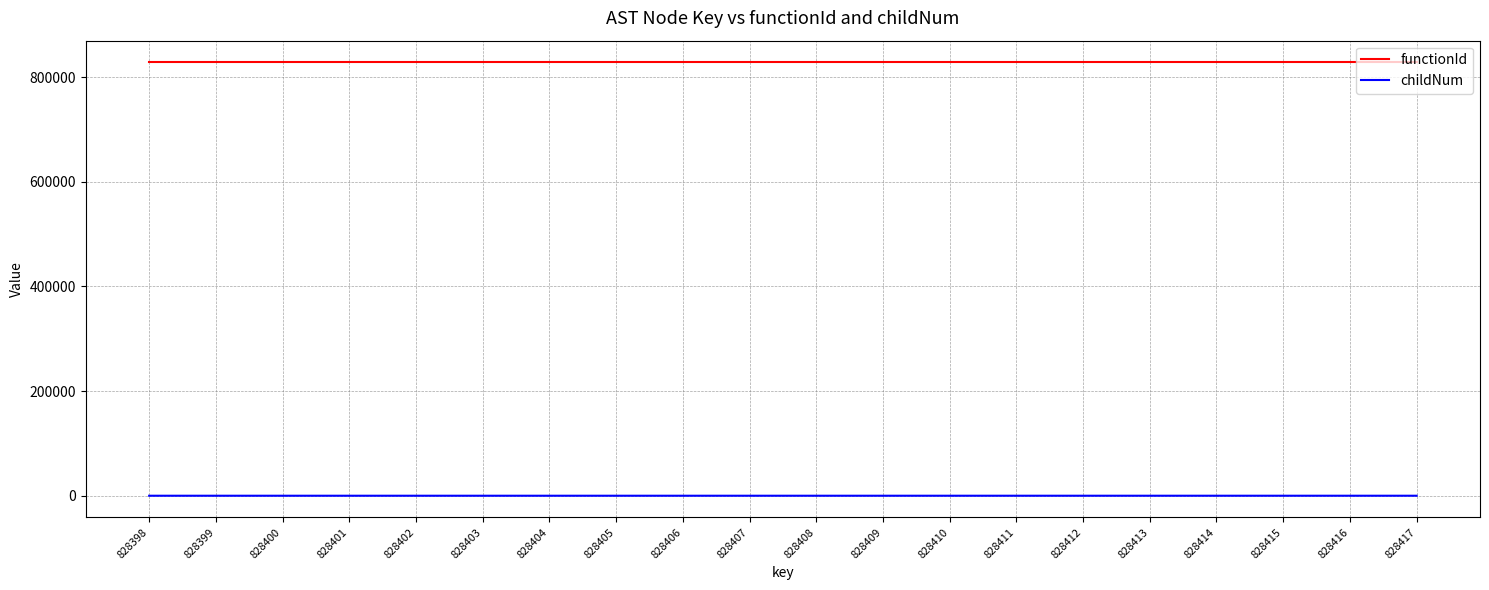

List the series in order of their overall mean, lowest first.

childNum, functionId